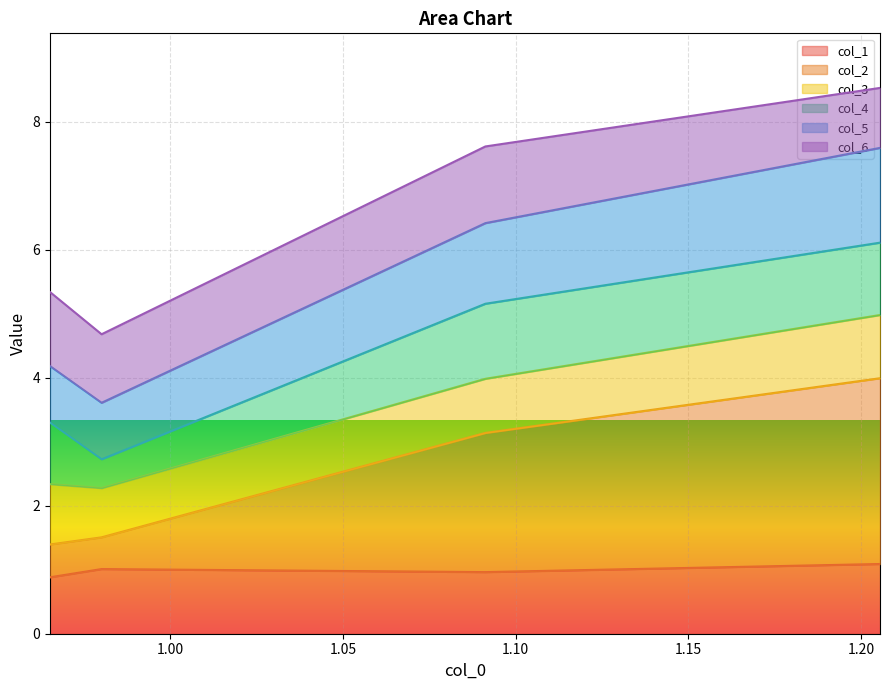

Is the value of col_5 at 1.00 greater than the value of col_1 at 0.95?

Yes